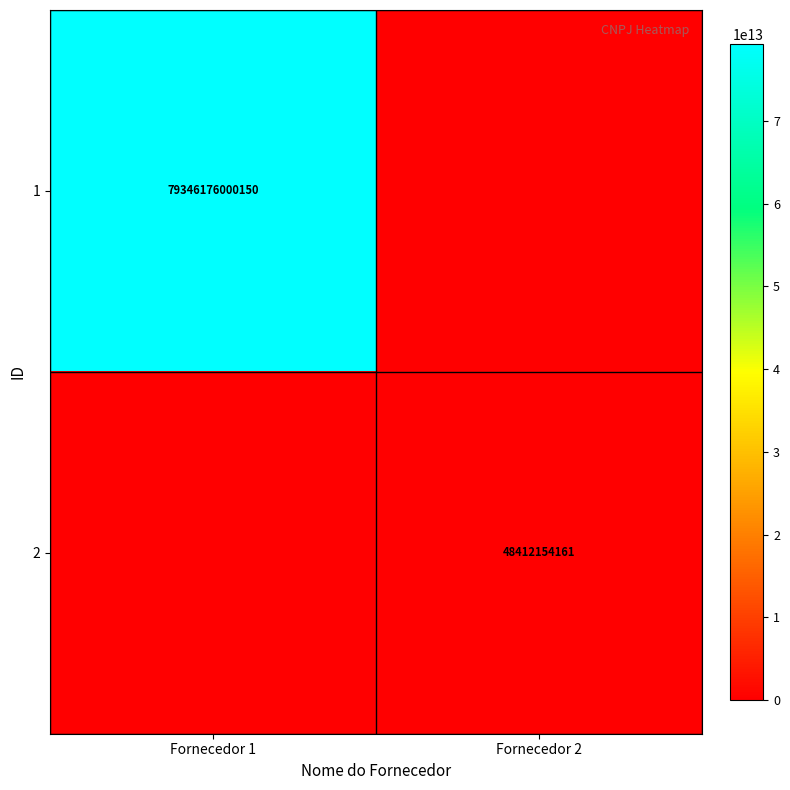

True or false: 2 has a value of 24719701114 at Fornecedor 2.

False